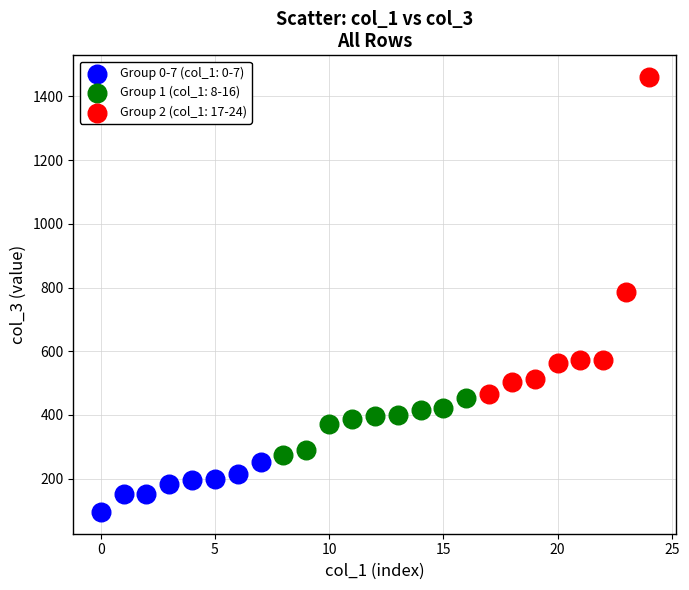

Which series reaches the minimum Y coordinate?

Group 0-7 (col_1: 0-7)